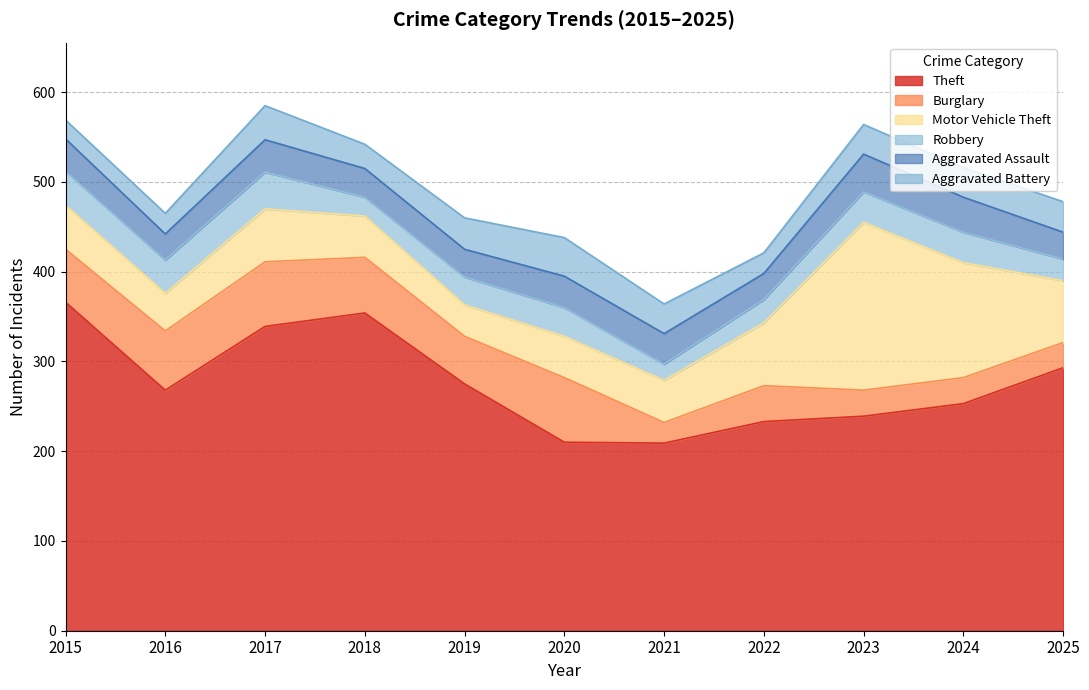

Is it true that Theft equals 275 at 2019?

True